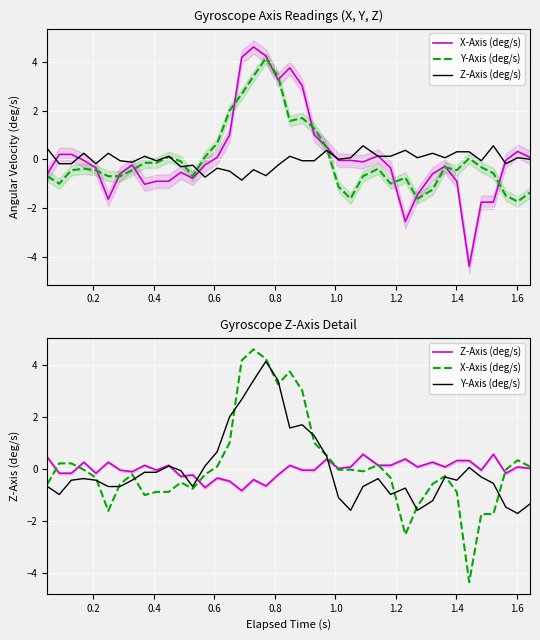

How many values in the Y-Axis (deg/s) series are below 0?

27